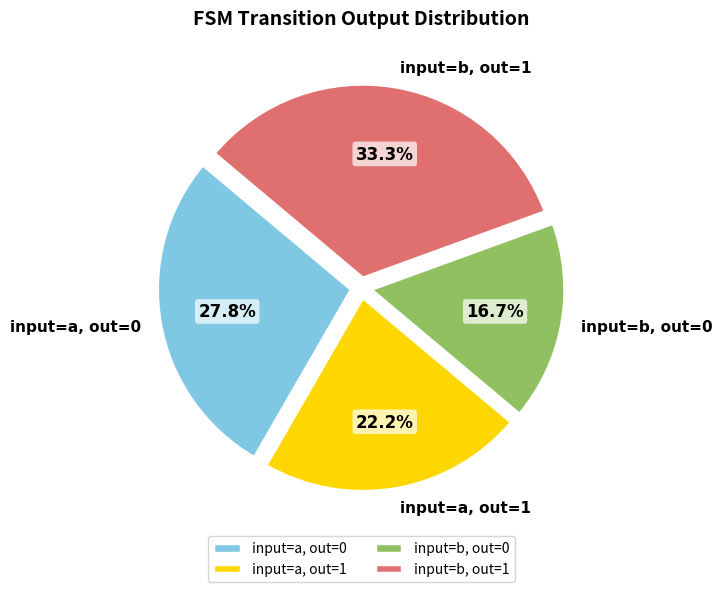

Rank the categories by value from lowest to highest.

input=b, out=0, input=a, out=1, input=a, out=0, input=b, out=1